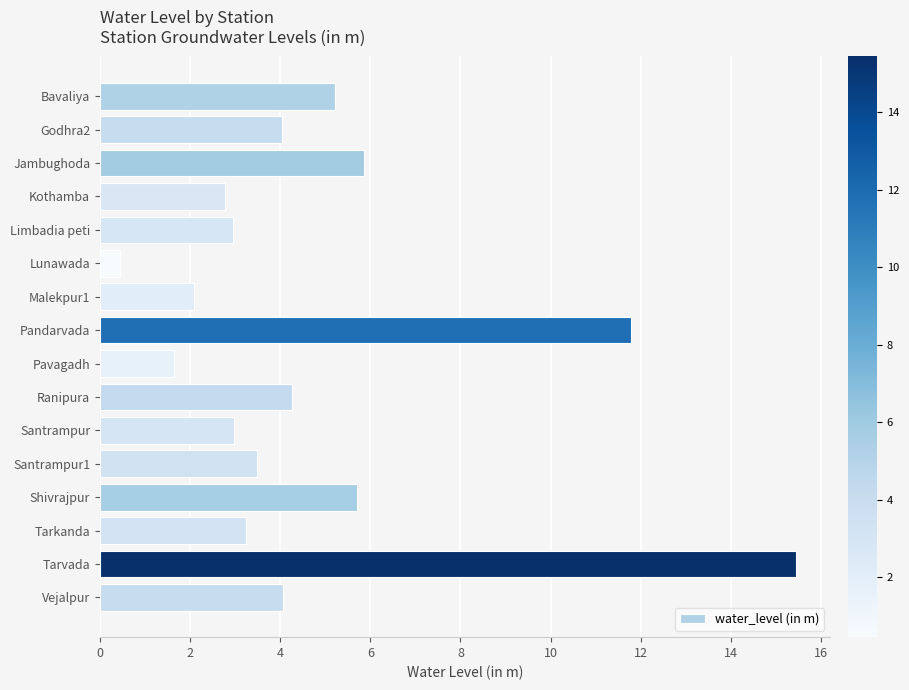

The value at Kothamba is 3.6. True or false?

False